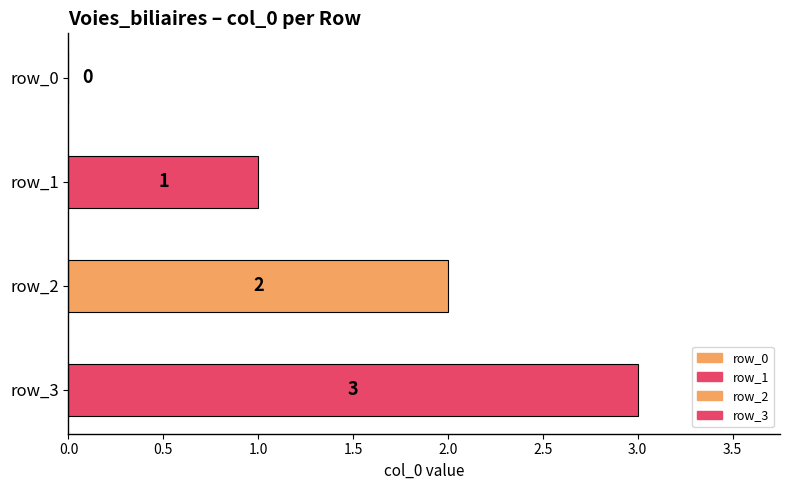

What is the difference between the maximum and second lowest values?

2